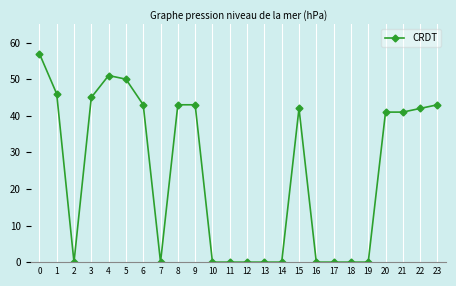

Reading left to right, extract all data points from this chart.

0=57	1=46	2=0	3=45	4=51	5=50	6=43	7=0	8=43	9=43	10=0	11=0	12=0	13=0	14=0	15=42	16=0	17=0	18=0	19=0	20=41	21=41	22=42	23=43